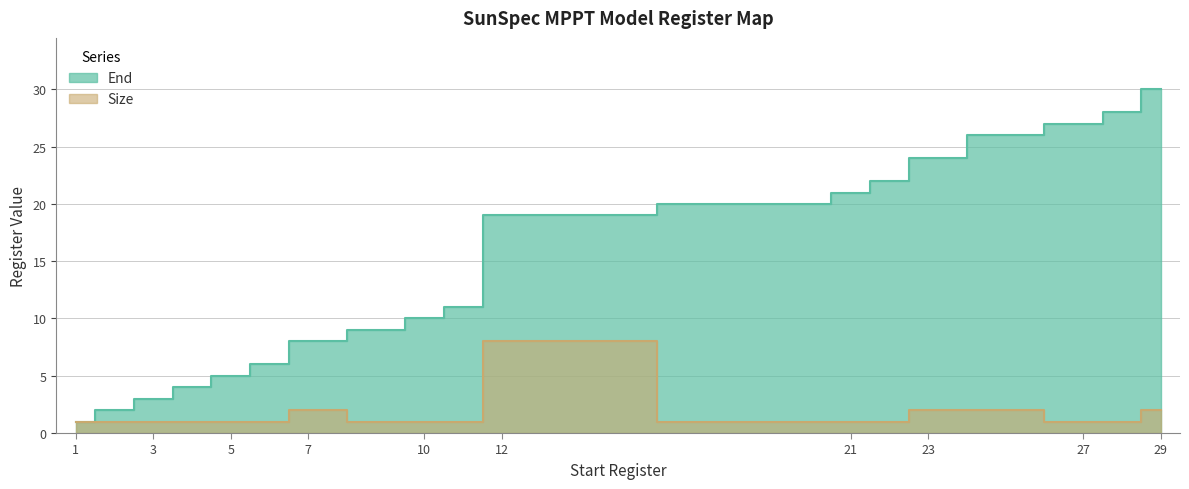

What is the lowest value of the End series?

1